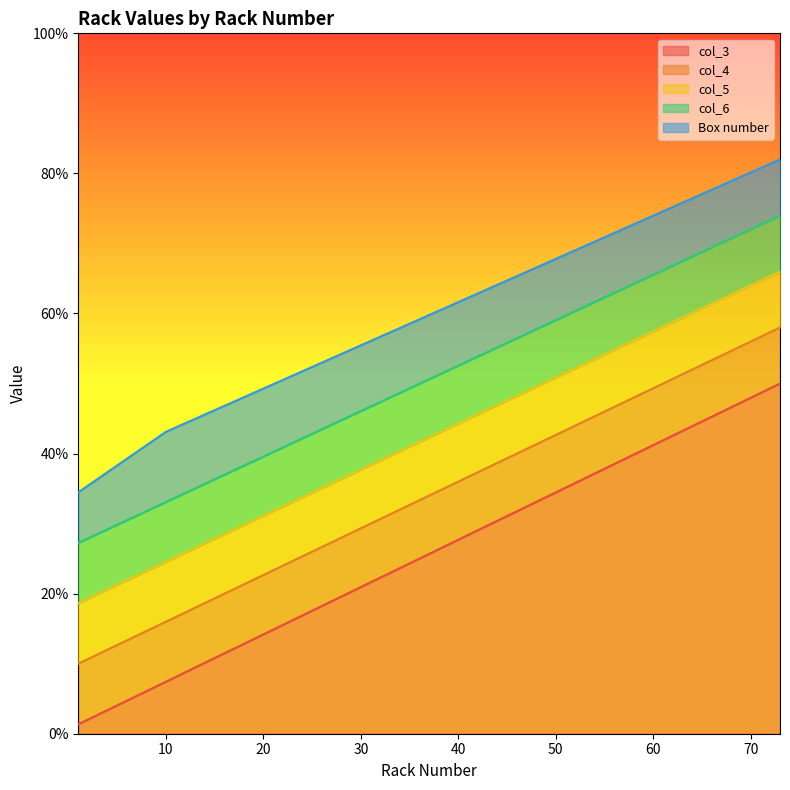

Is it true that col_6 equals 58.8 at 28?

False